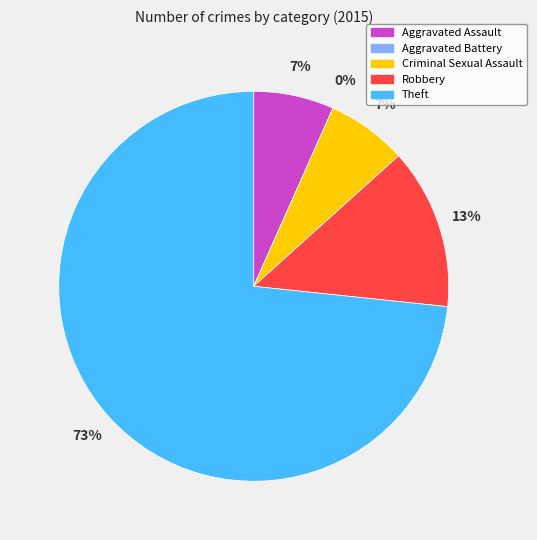

Rank the categories by value from lowest to highest.

Aggravated Battery, Aggravated Assault, Criminal Sexual Assault, Robbery, Theft